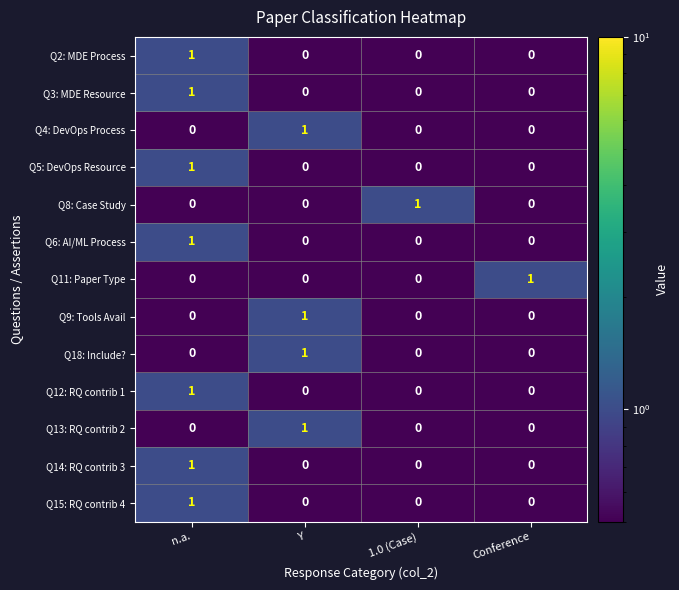

Is it true that Q12: RQ contrib 1 equals 0 at 1.0 (Case)?

True